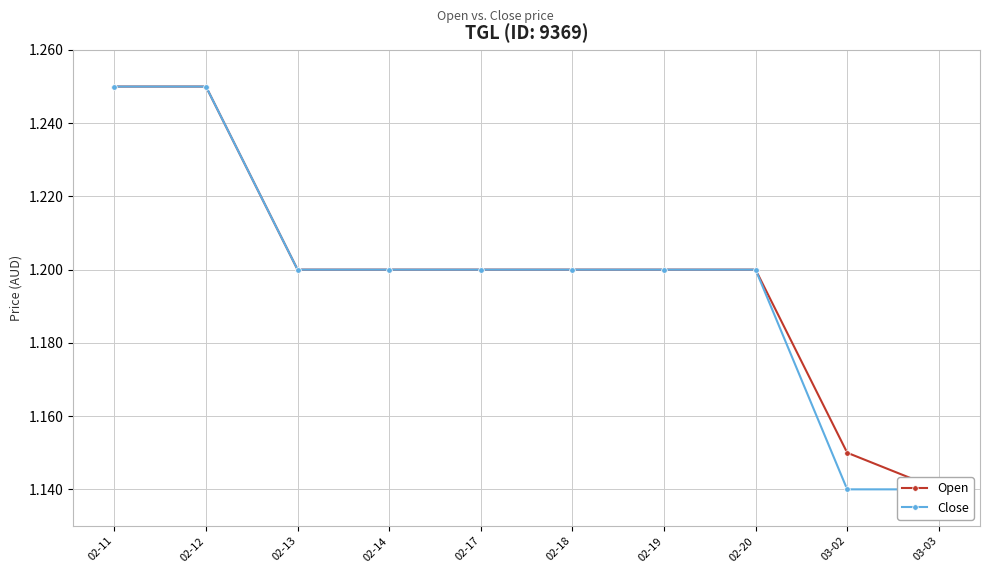

What is the minimum value shown in the chart?

1.1